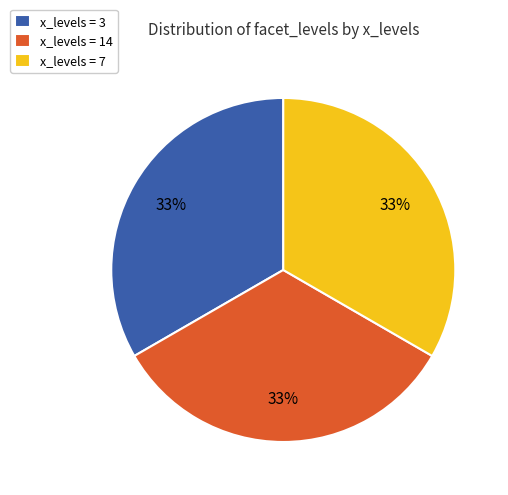

What is the ratio of the value at x_levels = 7 to the value at x_levels = 14?

1.0